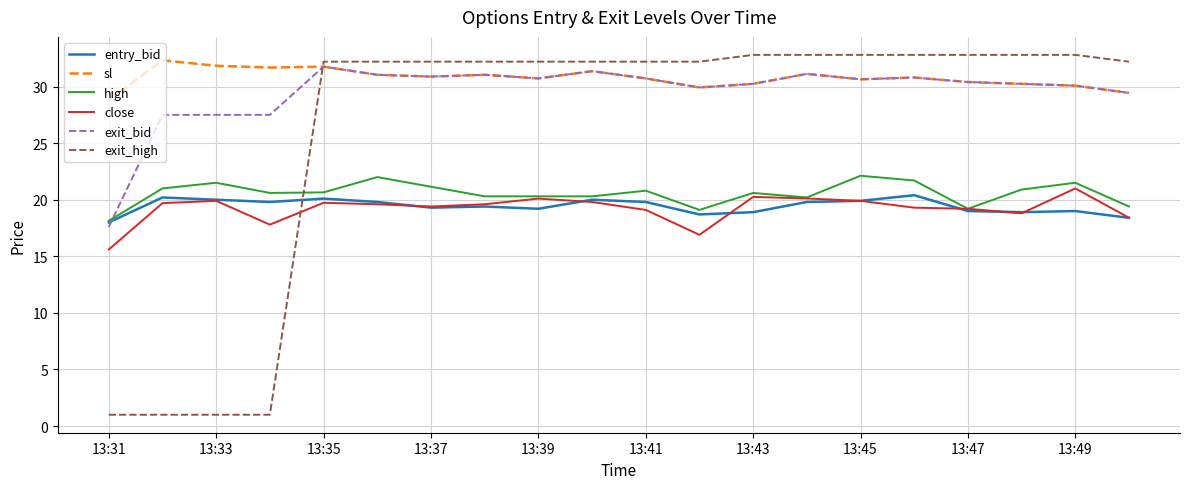

True or false: sl and entry_bid cross at least once.

False